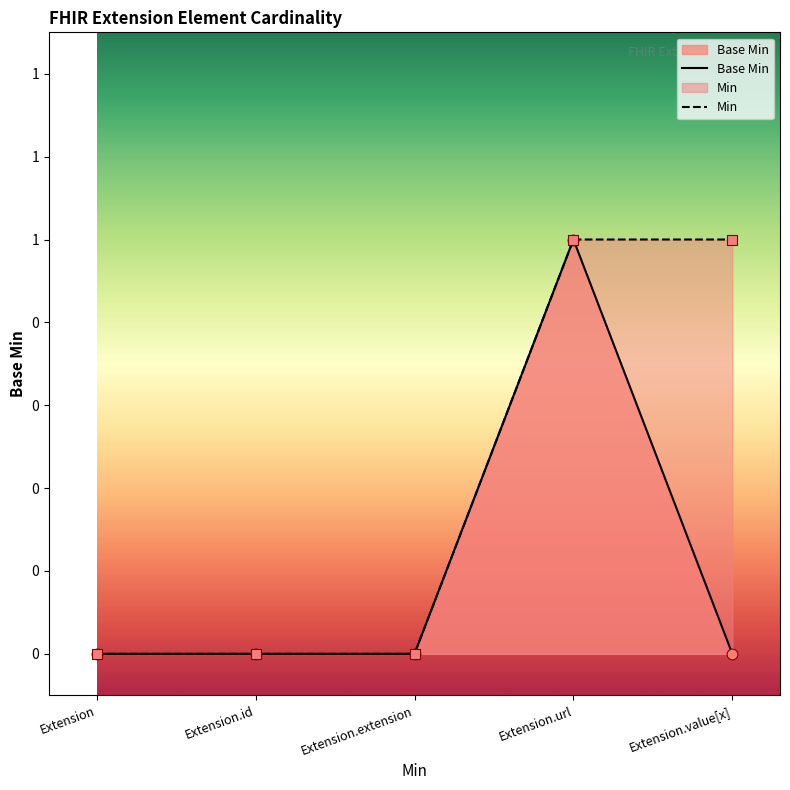

Is the value of Base Min at Extension.value[x] greater than the value of Min at Extension.value[x]?

No